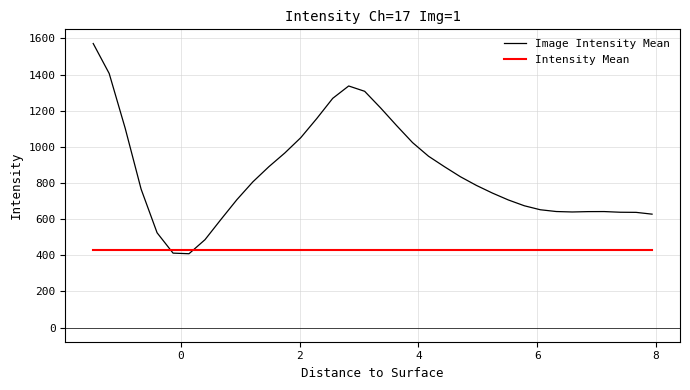

Rank the series by their maximum value, from highest to lowest.

Image Intensity Mean, Intensity Mean